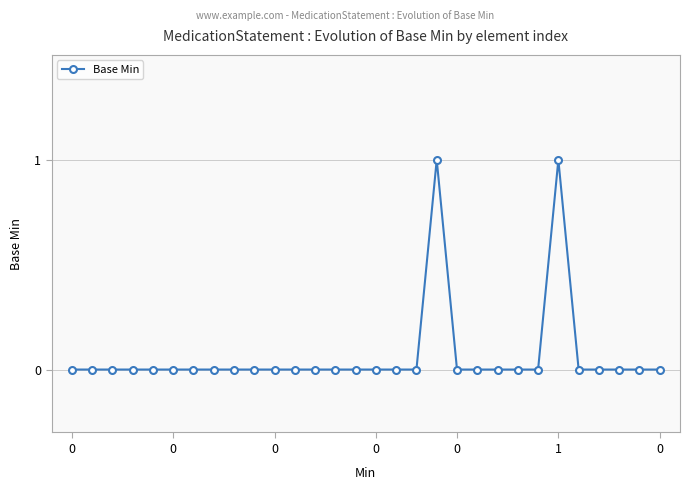

Does the chart have visible grid lines?

Yes